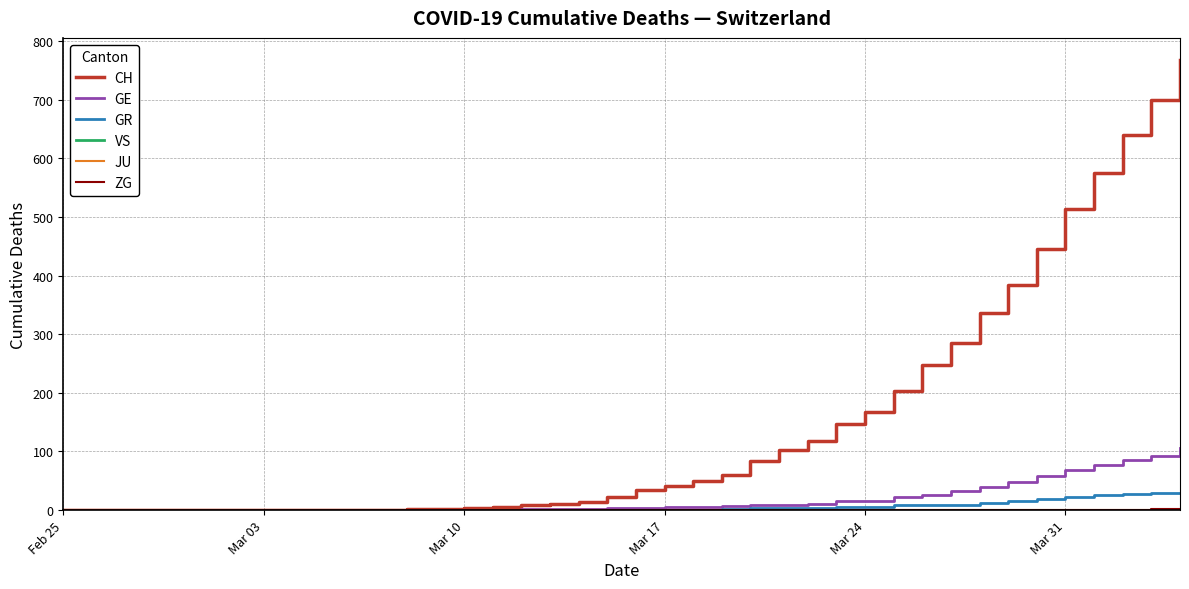

Which series has the largest range (max minus min)?

CH